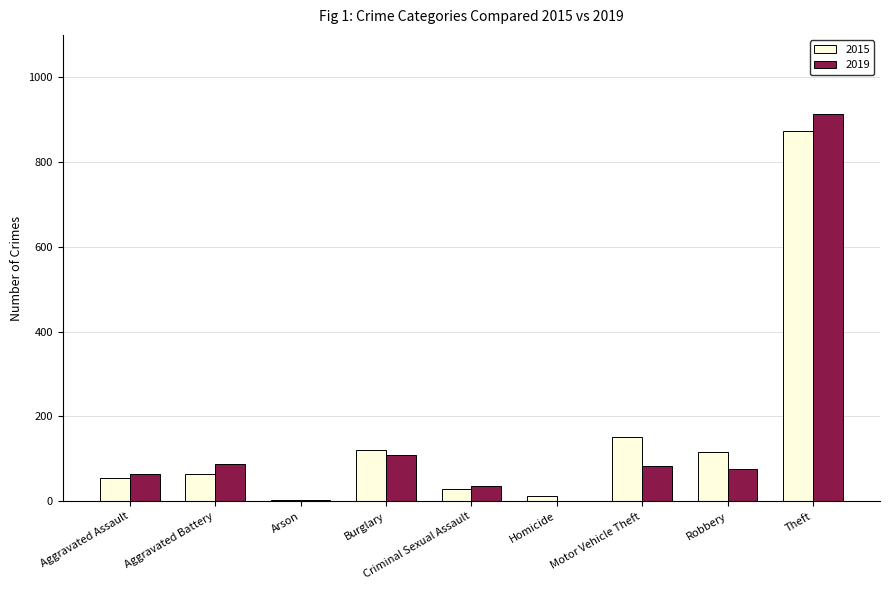

At which label is 2019 closest to 457?

Burglary